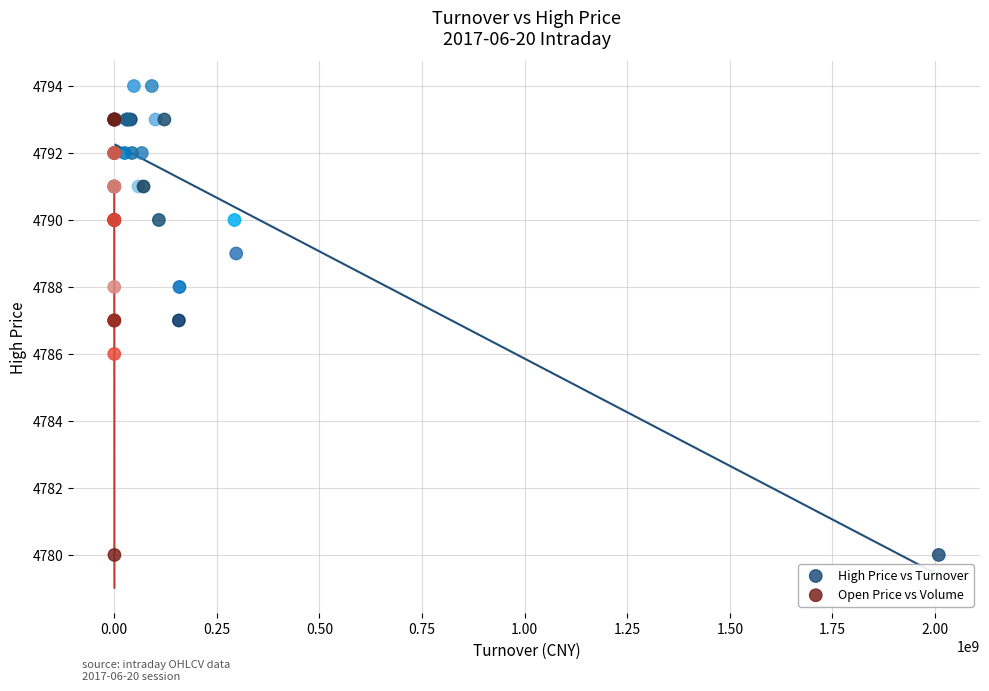

Which series has the largest Y range (max minus min)?

High Price vs Turnover